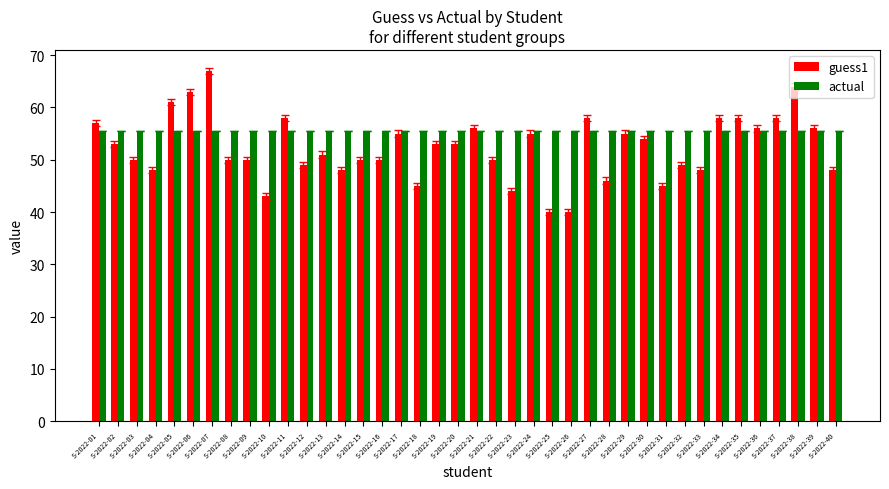

What is the maximum value for guess1?

67.0